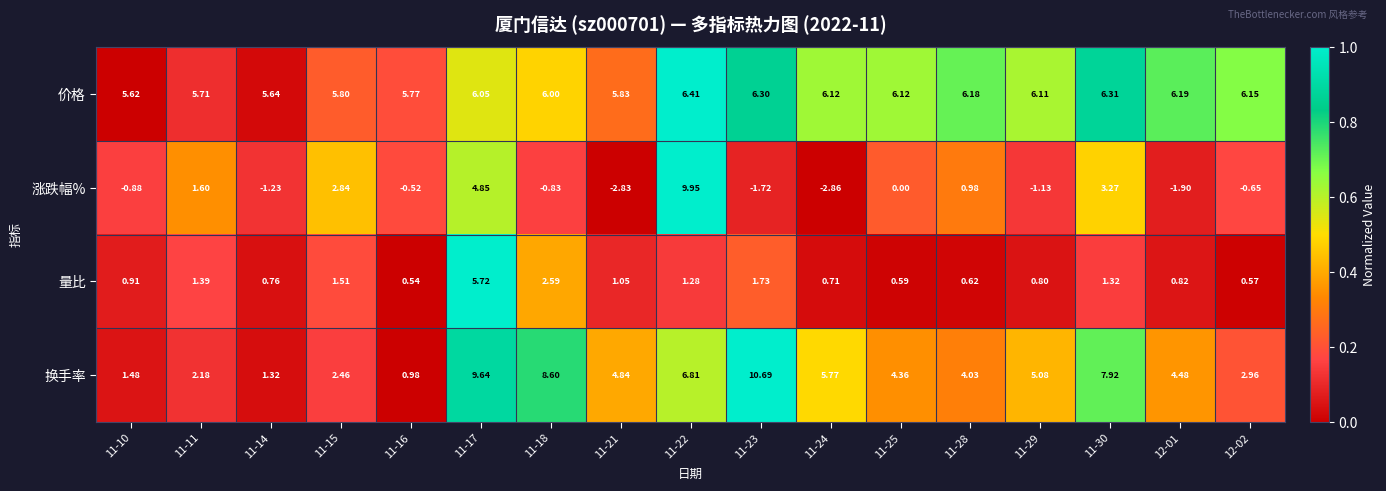

Count the number of categories in the chart.

17